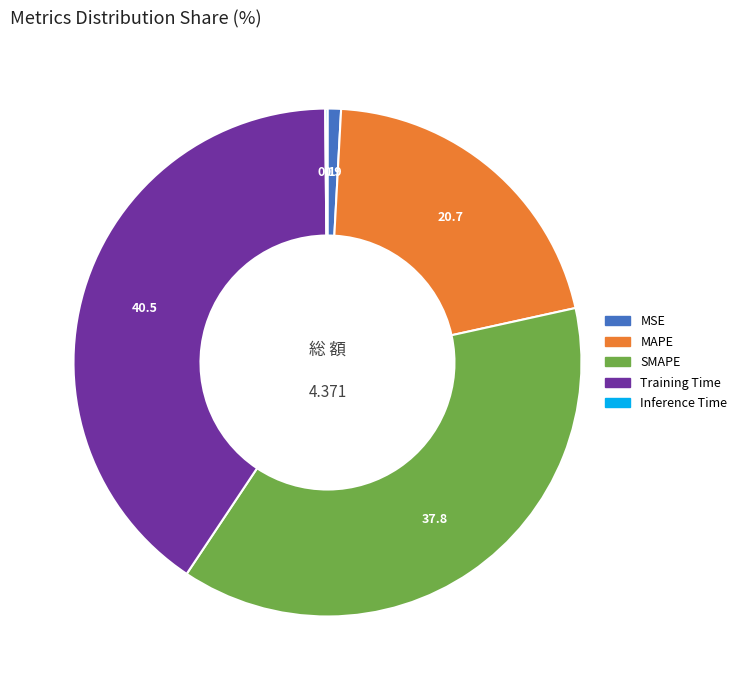

True or false: MAPE accounts for 7% of the total.

False